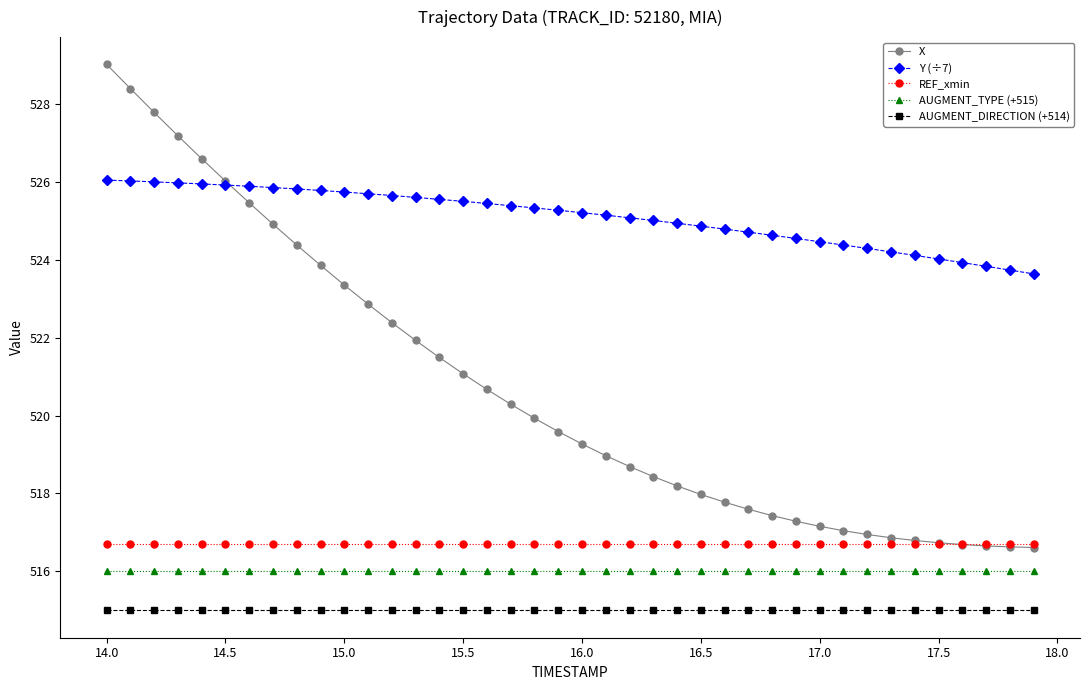

Rank the series by their maximum value, from highest to lowest.

X, Y (÷7), REF_xmin, AUGMENT_TYPE (+515), AUGMENT_DIRECTION (+514)